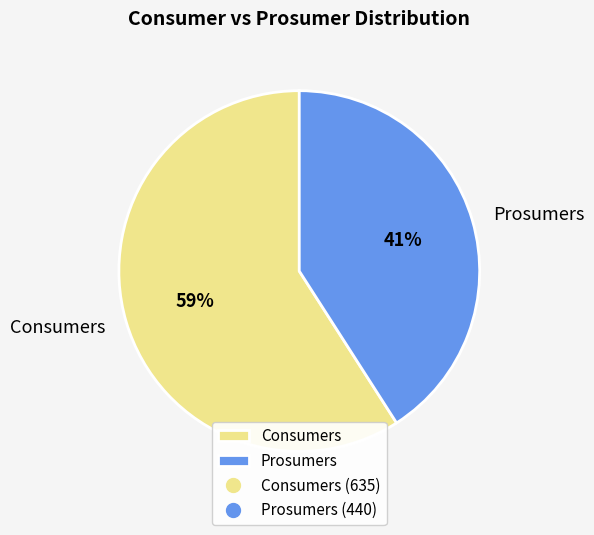

How many segments does this pie chart have?

2